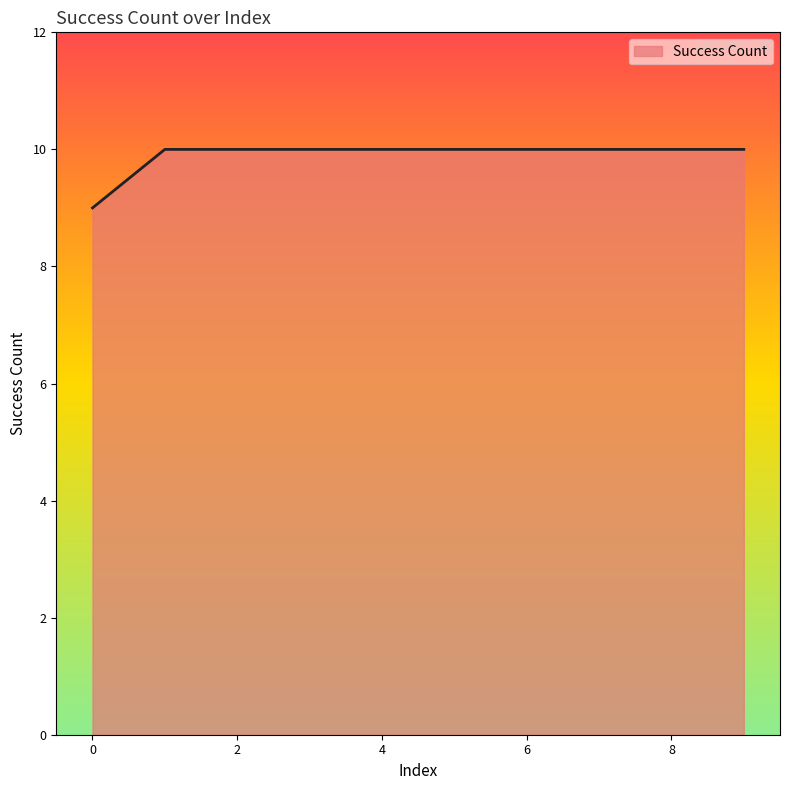

What is the minimum value shown in the chart?

9